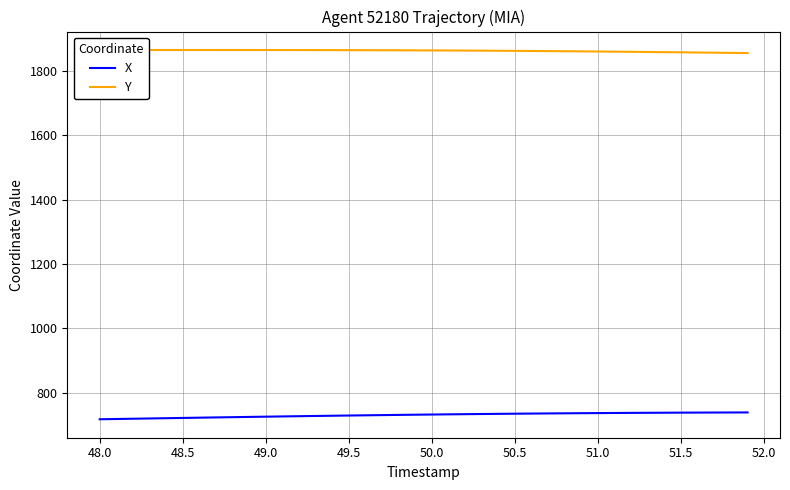

At how many categories does at least one series exceed 778?

40